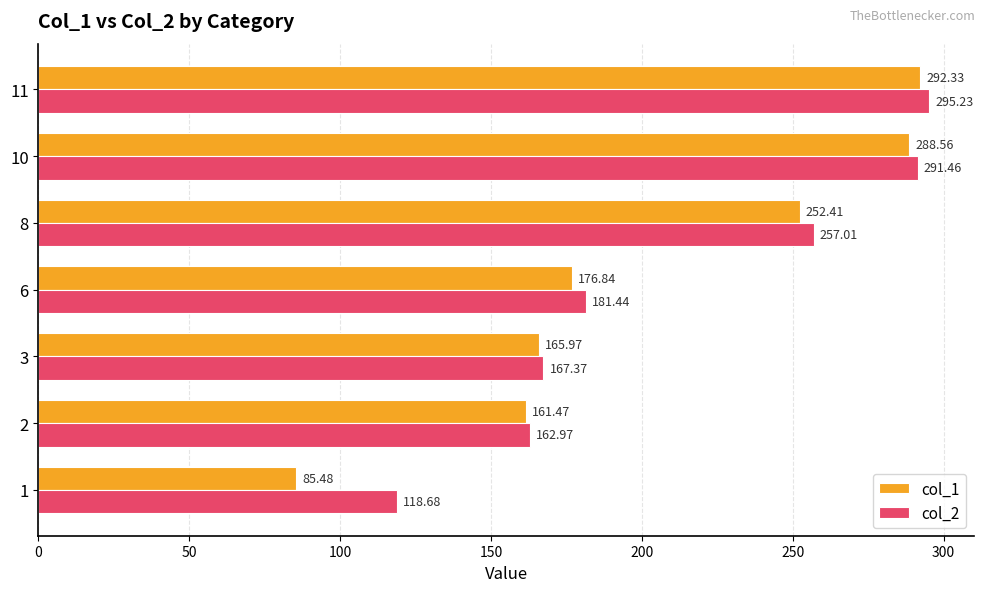

Count the number of data series in this chart.

2